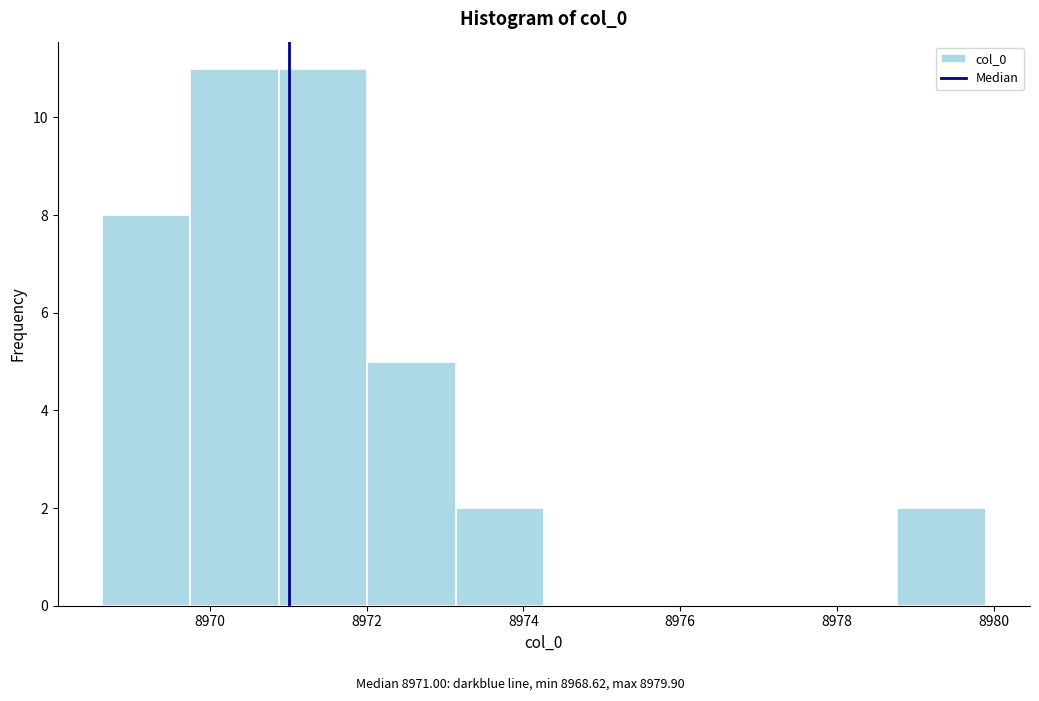

Reading left to right, list every bar in this chart as the range it spans on the x-axis followed by its height. Neither the bar edges nor the heights are printed on the chart, so give them approximately, as read against the axes.

8968.6 to 8969.8: 8
8969.8 to 8970.8: 11
8970.8 to 8972.0: 11
8972.0 to 8973.2: 5
8973.2 to 8974.2: 2
8974.2 to 8975.4: 0
8975.4 to 8976.6: 0
8976.6 to 8977.6: 0
8977.6 to 8978.8: 0
8978.8 to 8980.0: 2